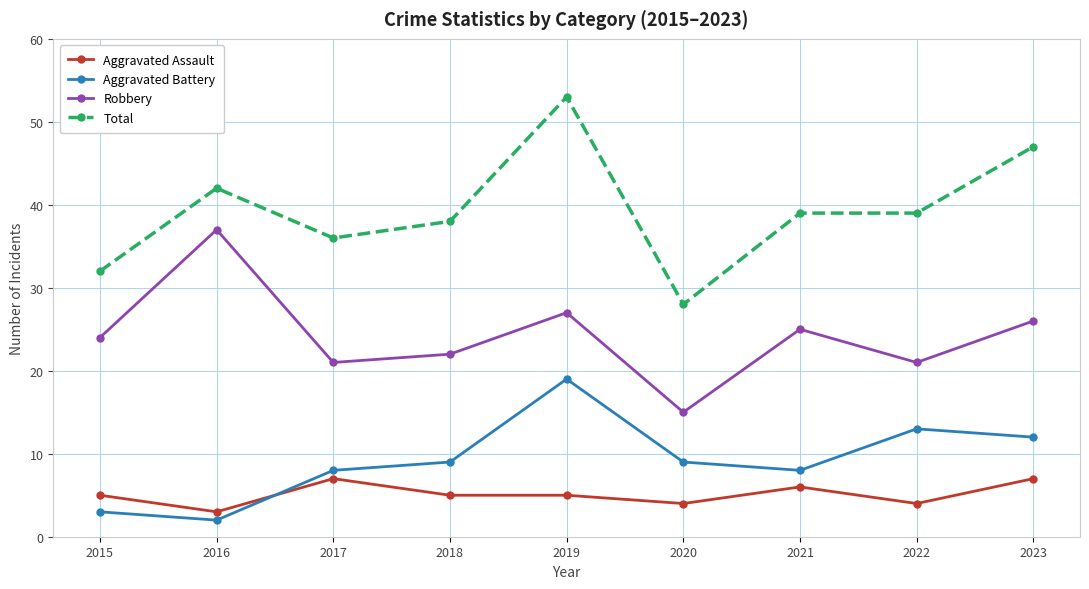

What is the lowest value of the Total series?

28